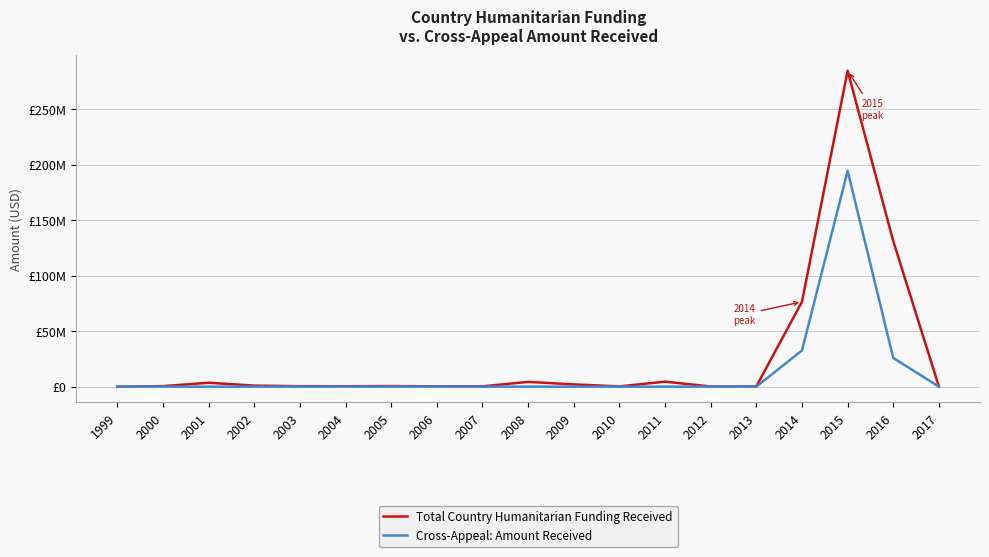

True or false: Cross-Appeal: Amount Received and Total Country Humanitarian Funding Received intersect in this chart.

False